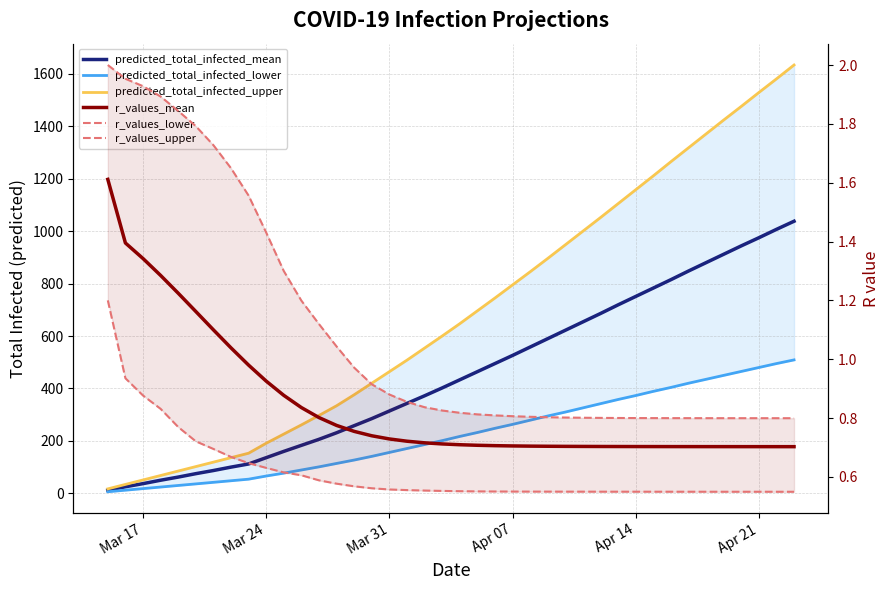

What are all the series names shown in the legend?

predicted_total_infected_mean, predicted_total_infected_lower, predicted_total_infected_upper, r_values_mean, r_values_lower, r_values_upper